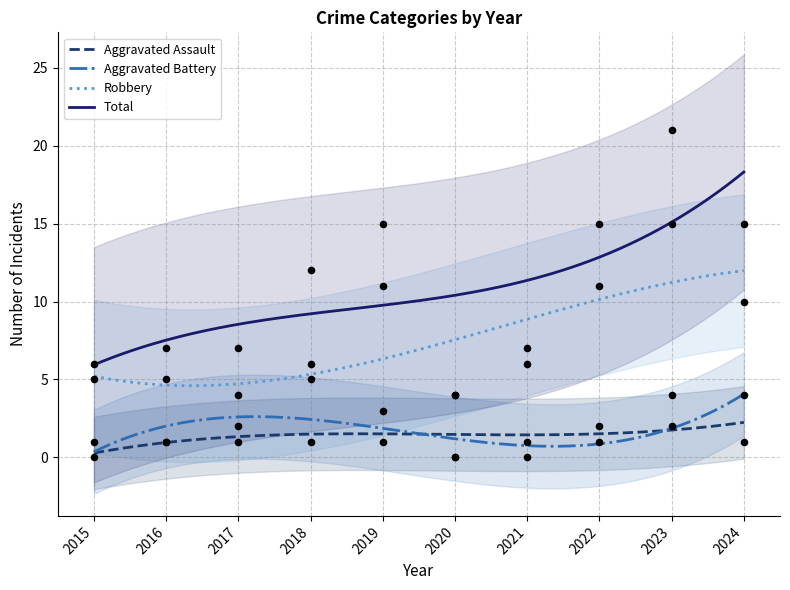

Is the value of Total at 2018 greater than the value of Robbery at 2024?

Yes